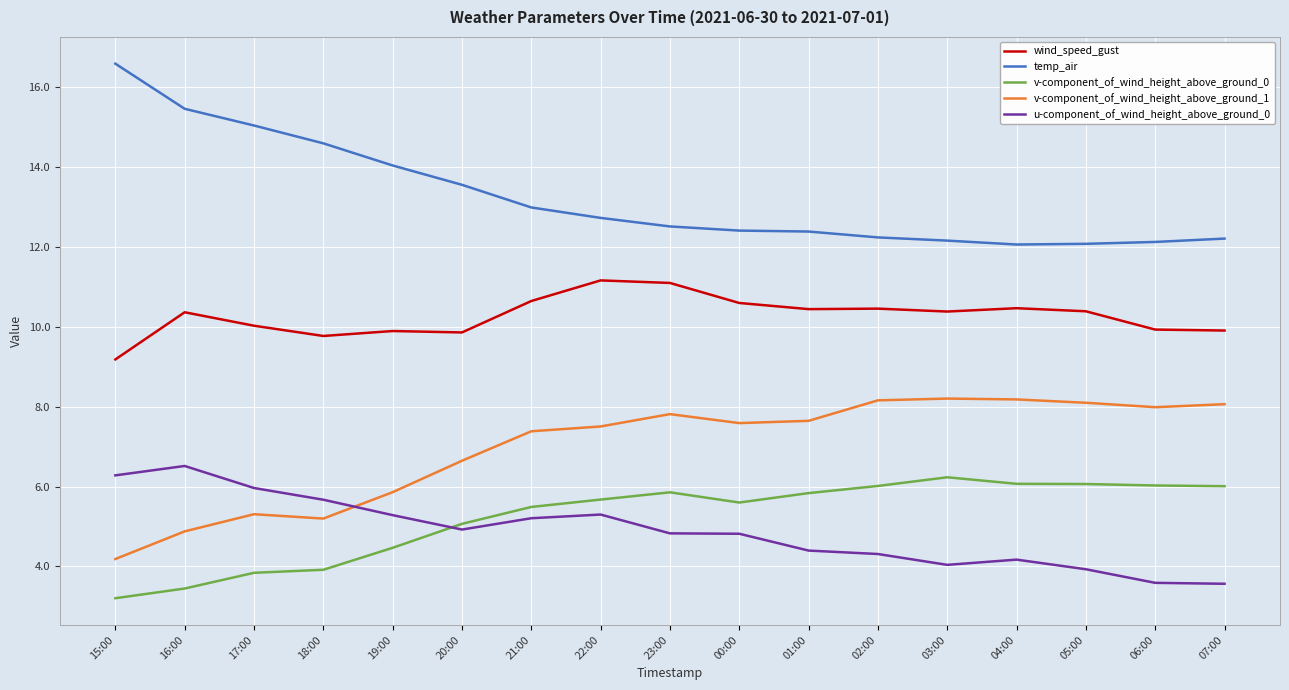

True or false: wind_speed_gust has more than 1 interior local peaks.

True